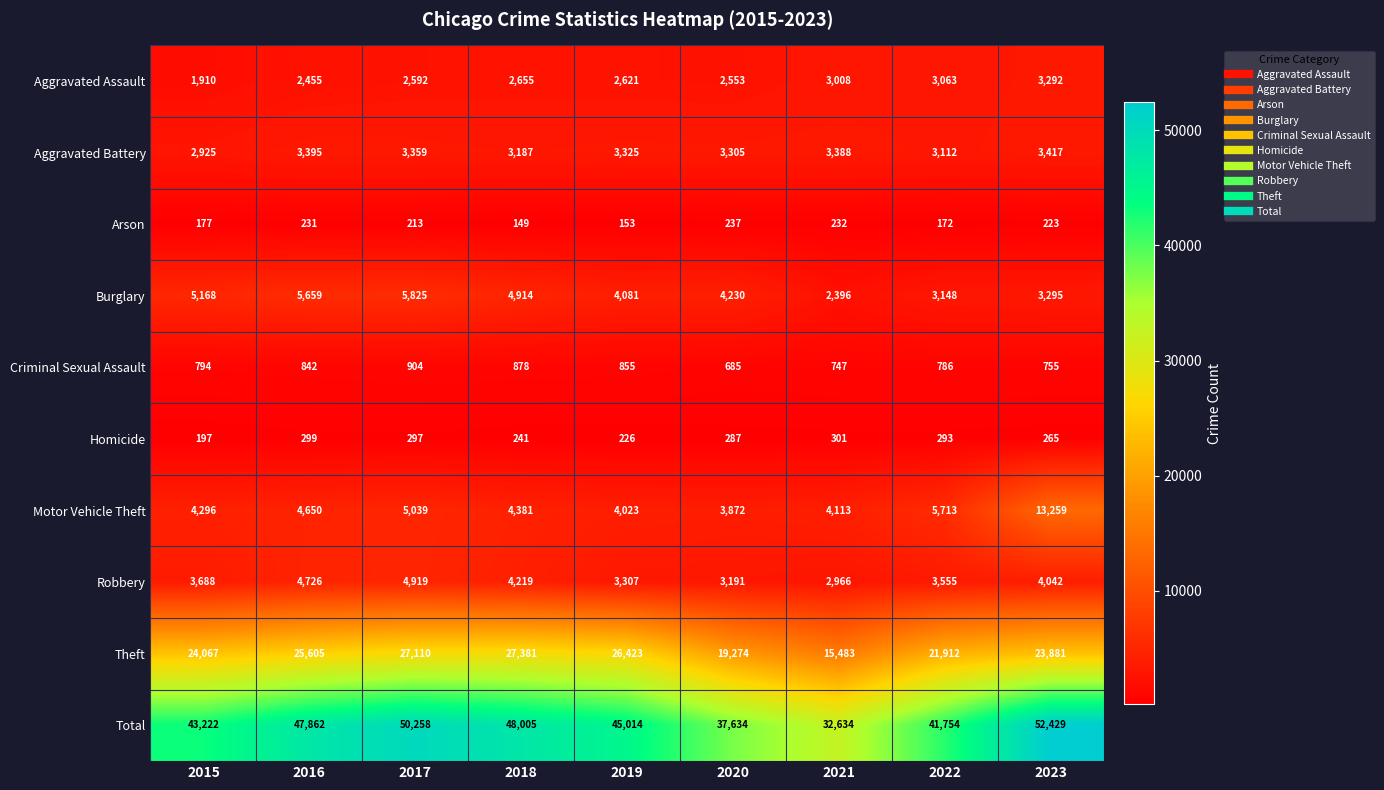

What is the difference between the highest and lowest values at 2019?

44861